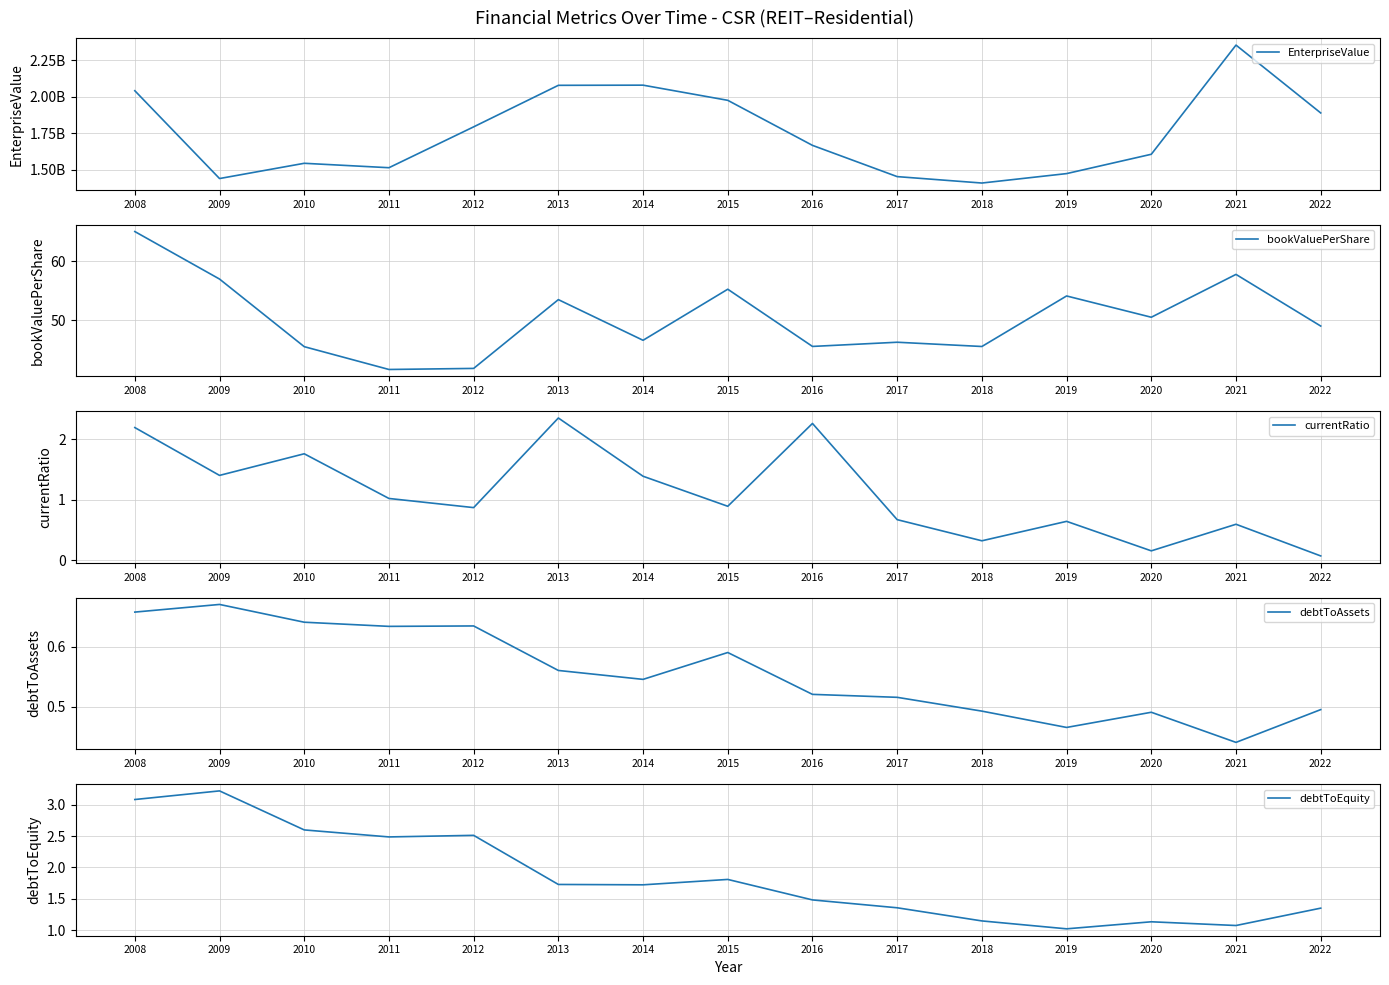

Does the chart have visible grid lines?

Yes